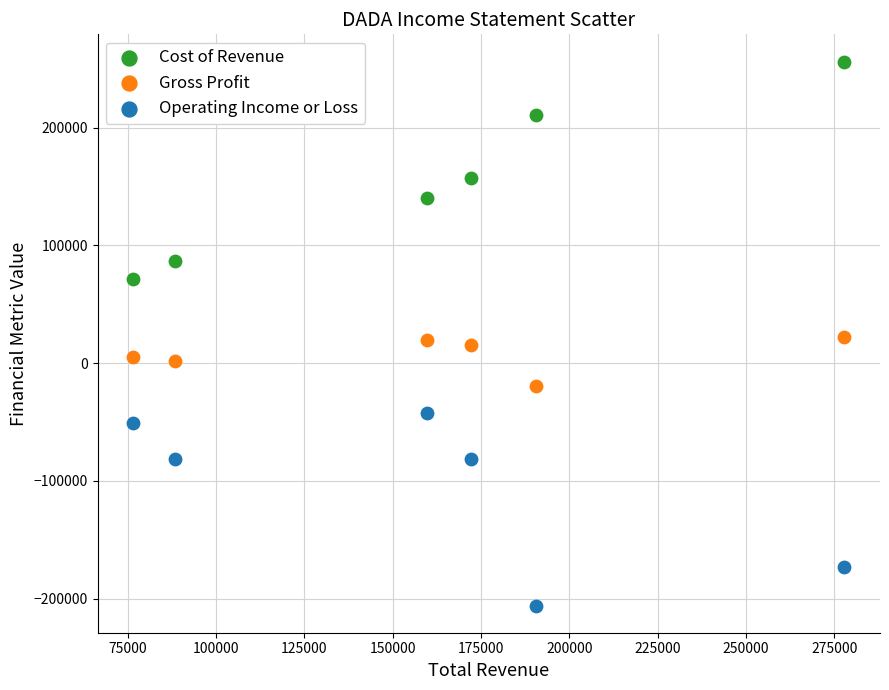

Which series reaches the minimum Y coordinate?

Operating Income or Loss